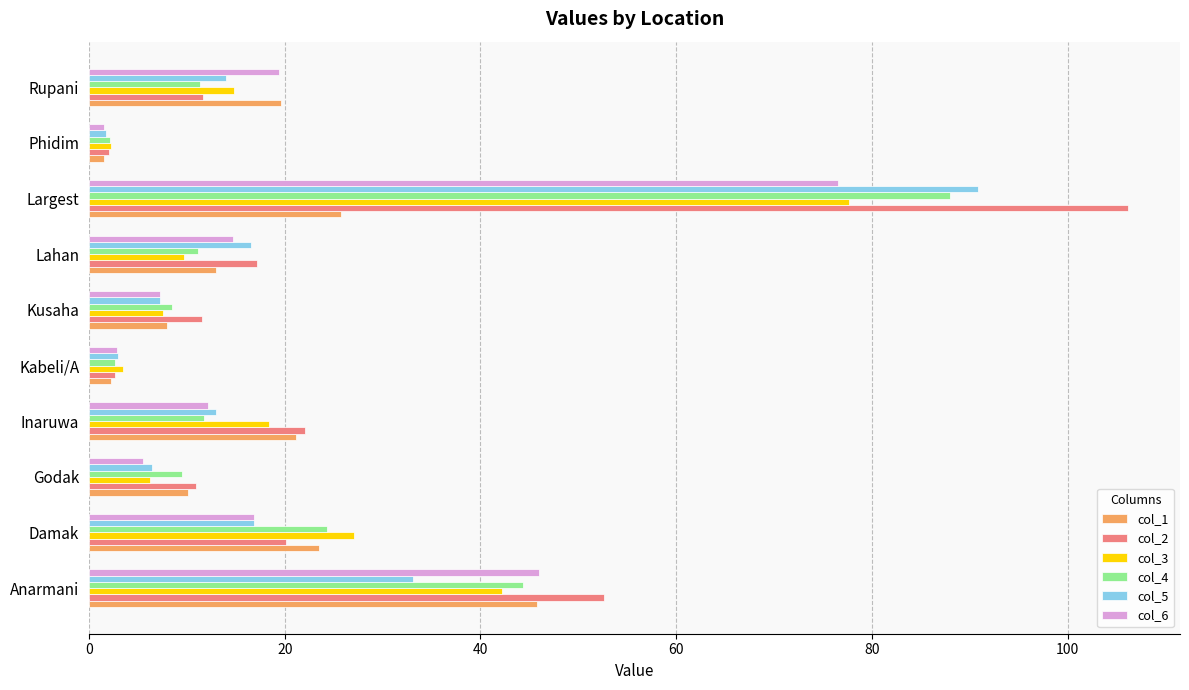

What is the difference between the second highest and minimum values in the col_1 series?

24.2